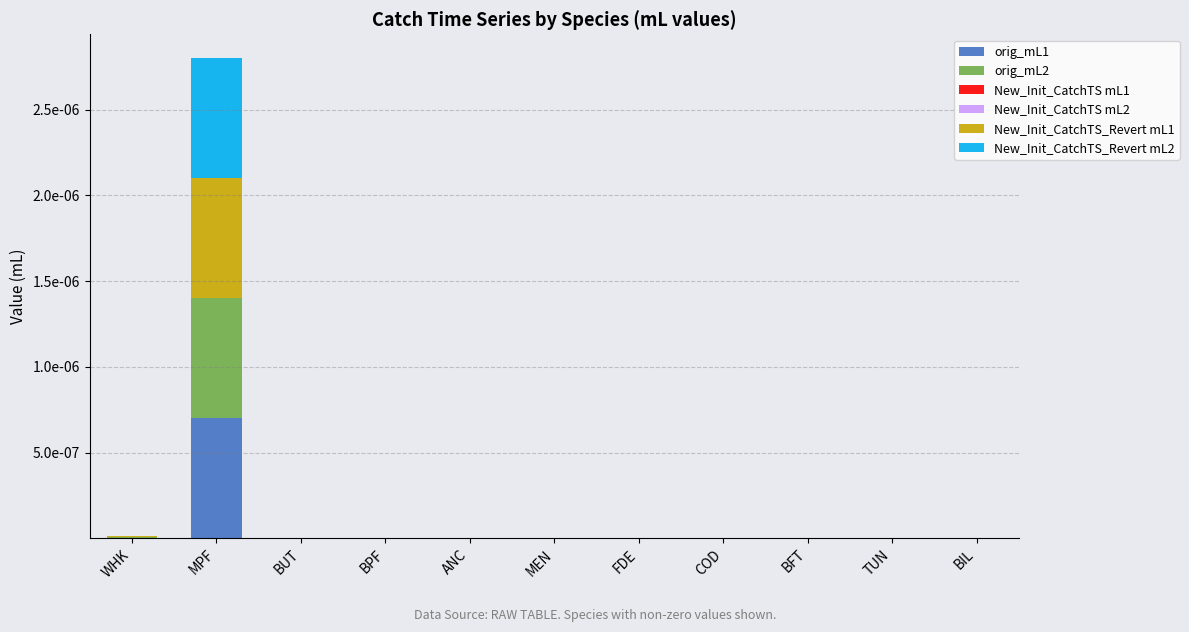

Which series has the largest range (max minus min)?

orig_mL1